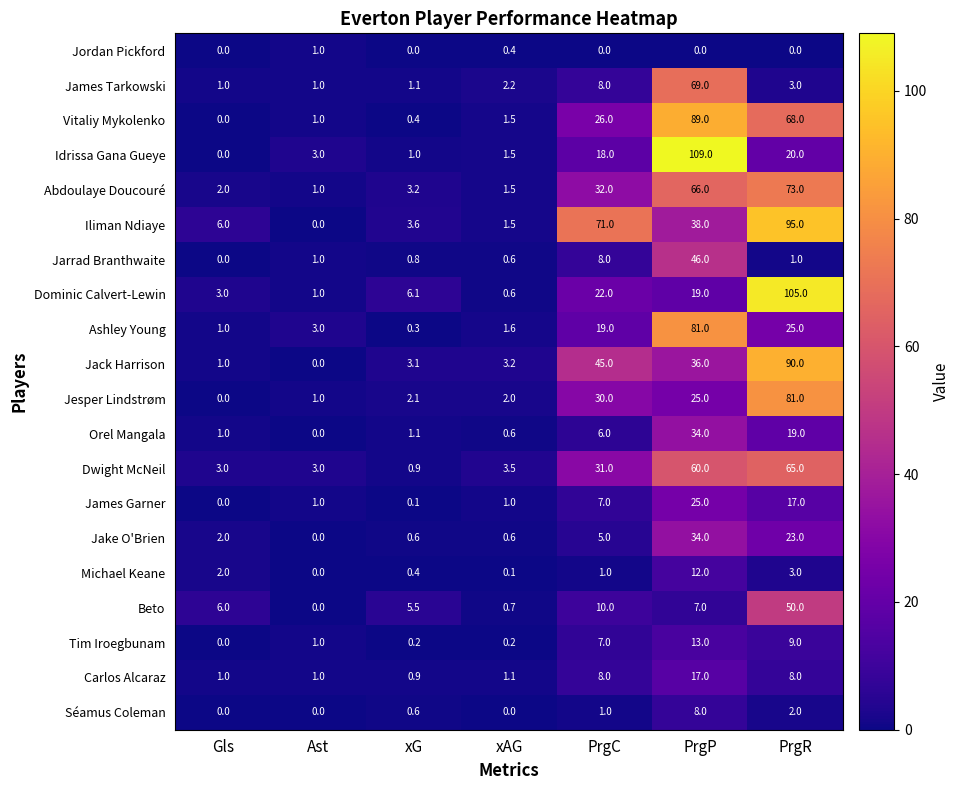

What is the greatest value displayed?

109.0